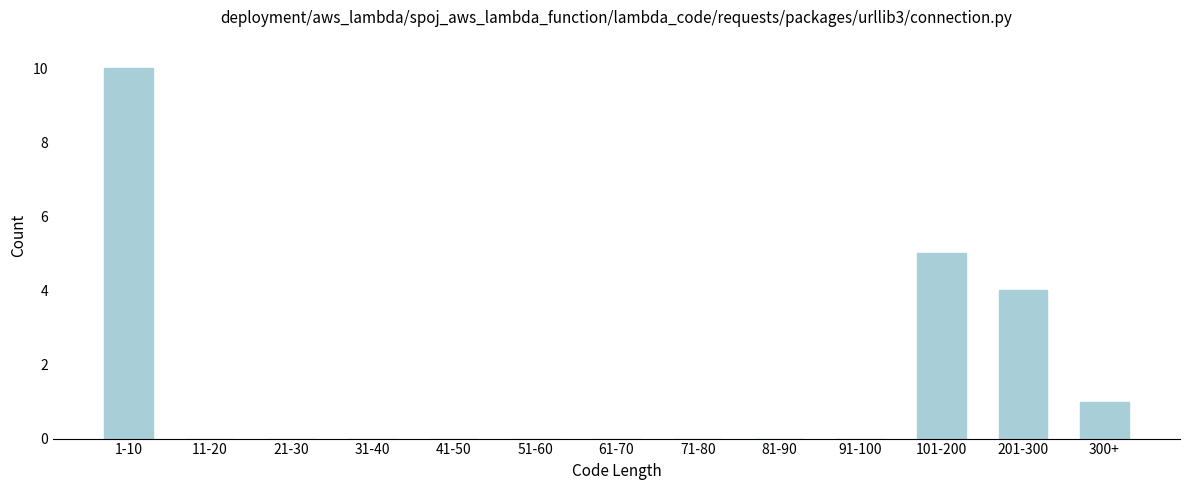

Reading left to right, list all the values displayed in this chart.

1-10=10	11-20=0	21-30=0	31-40=0	41-50=0	51-60=0	61-70=0	71-80=0	81-90=0	91-100=0	101-200=5	201-300=4	300+=1